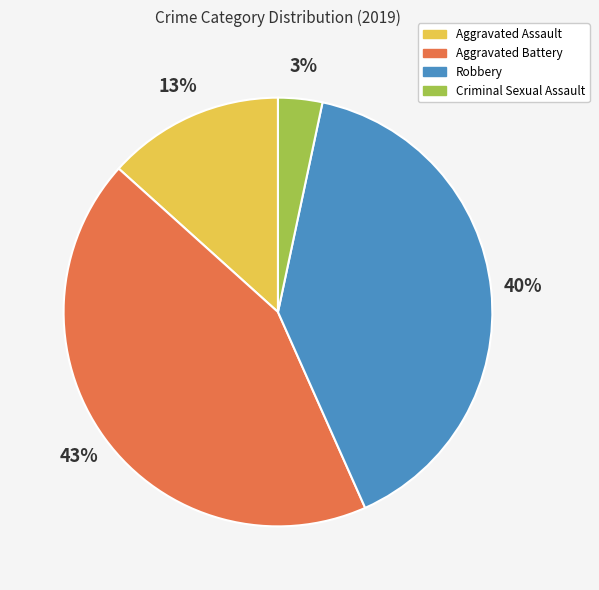

The Criminal Sexual Assault slice represents 3% of the pie. True or false?

True